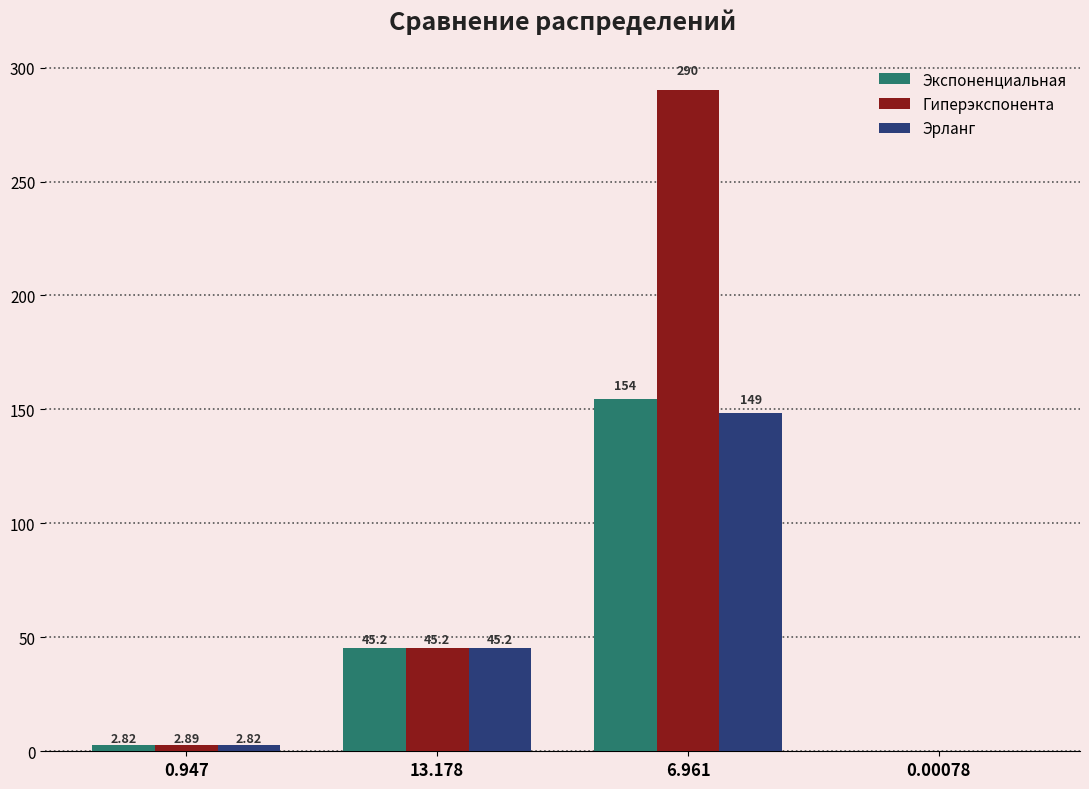

What is the sum of the Экспоненциальная values at 0.947 and 13.178?

48.0